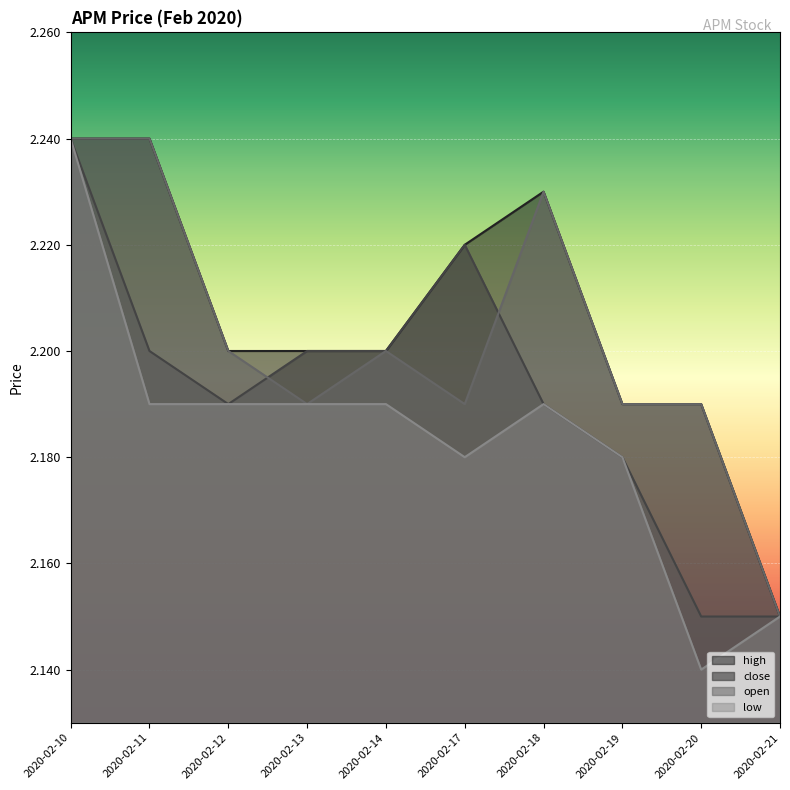

The low series shows 1.4 at 2020-02-19. True or false?

False